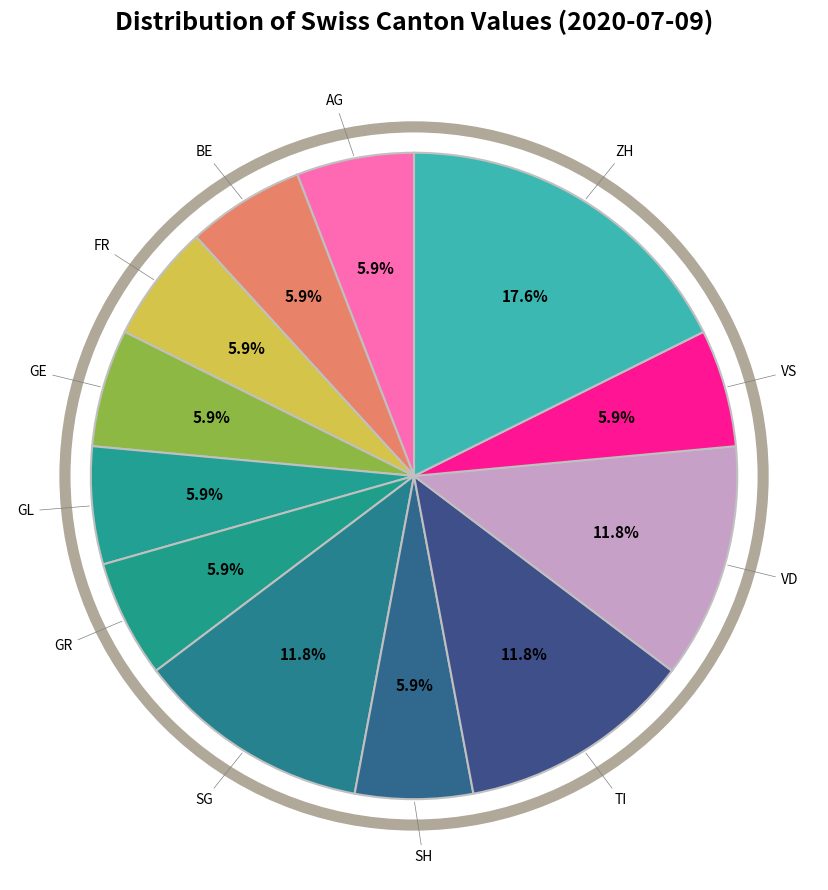

Which slice is the largest?

ZH